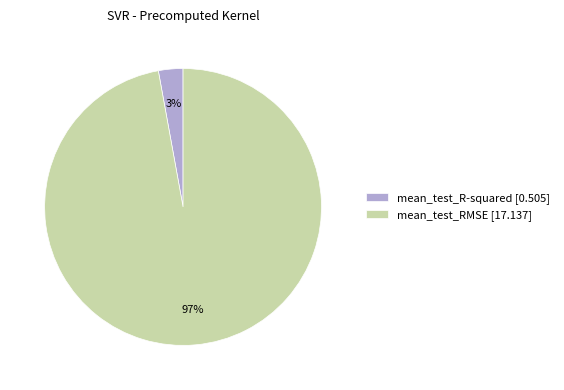

Is it true that mean_test_R-squared is 3% of the pie?

True